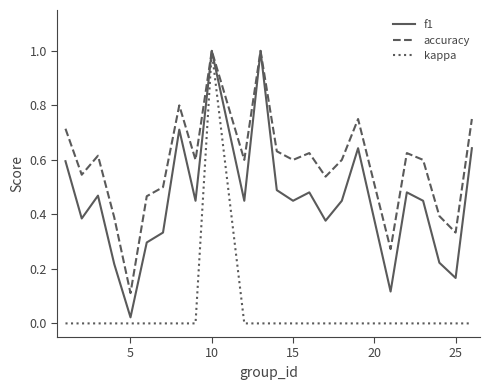

List the series in order of their overall mean, lowest first.

kappa, f1, accuracy